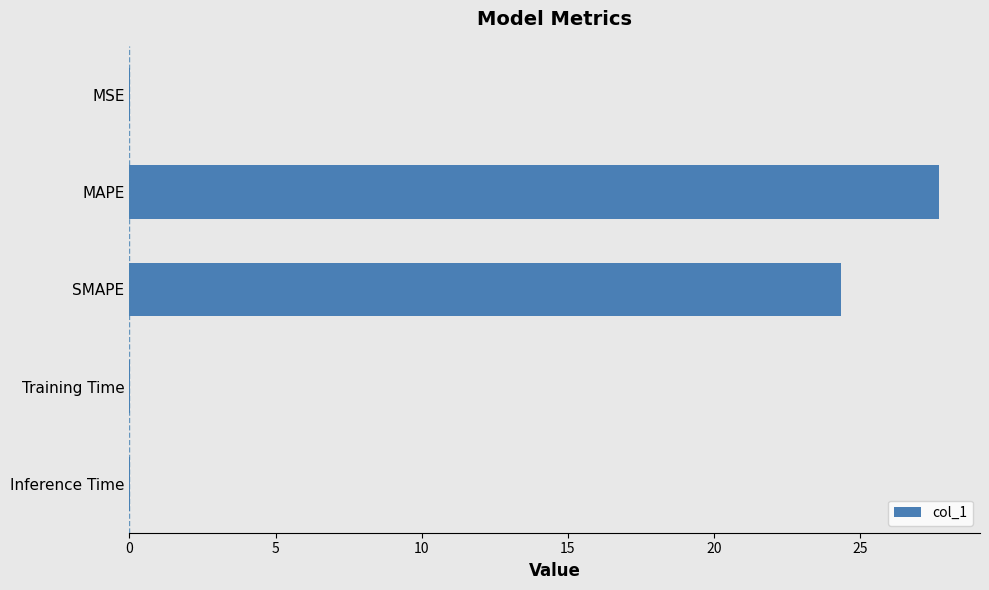

Which category has the highest value across all series?

MAPE